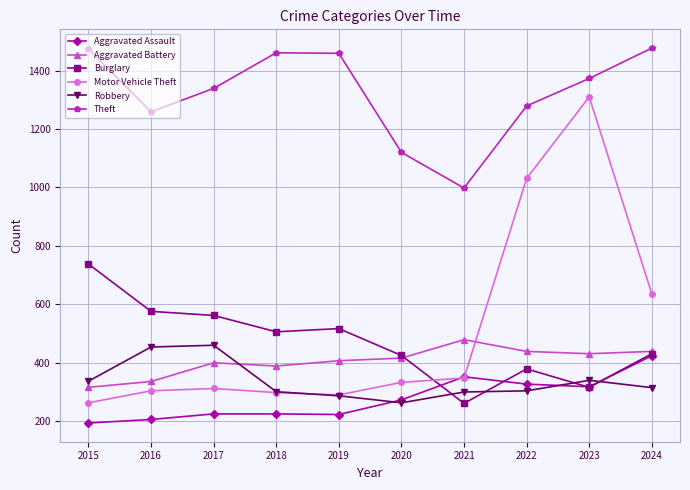

At which category does the chart reach its minimum across all series?

2015